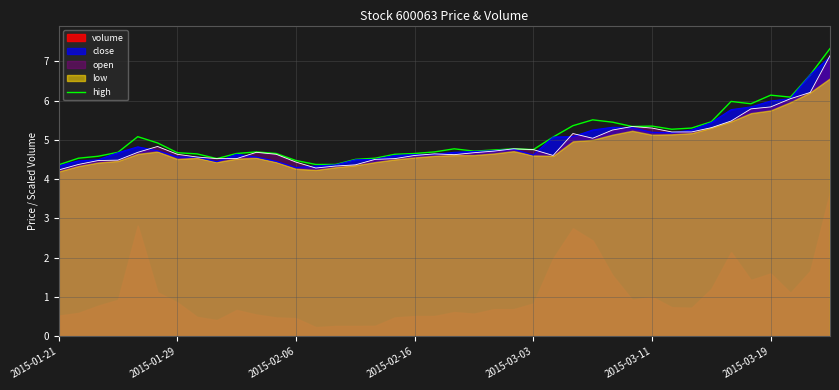

How many points are lower than both their immediate neighbors (excluding endpoints)?

7